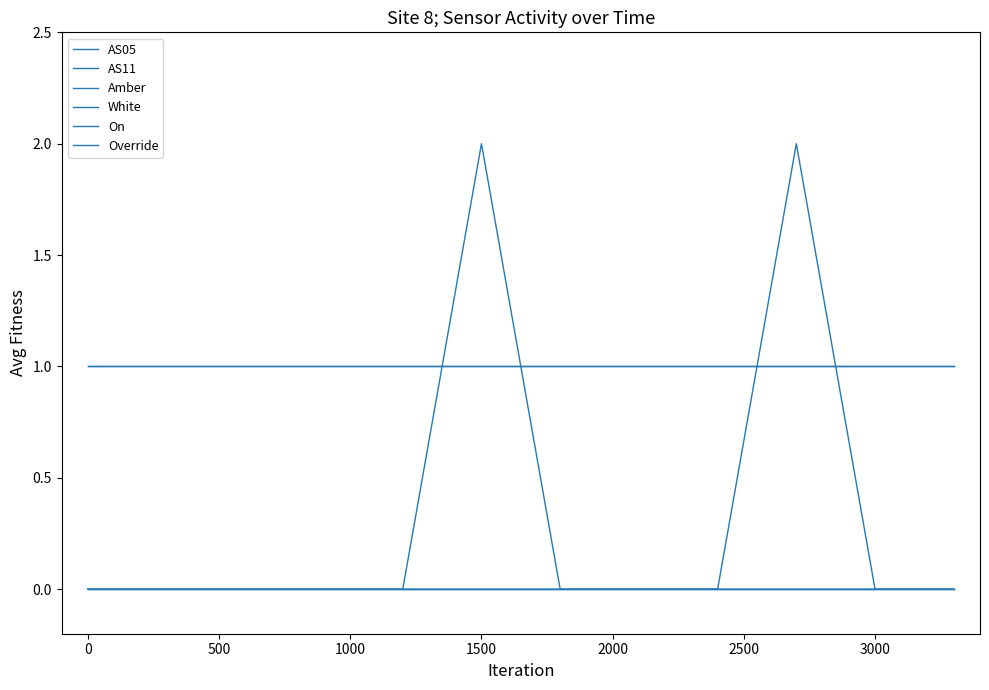

Does the chart display data point markers on the line(s)?

No